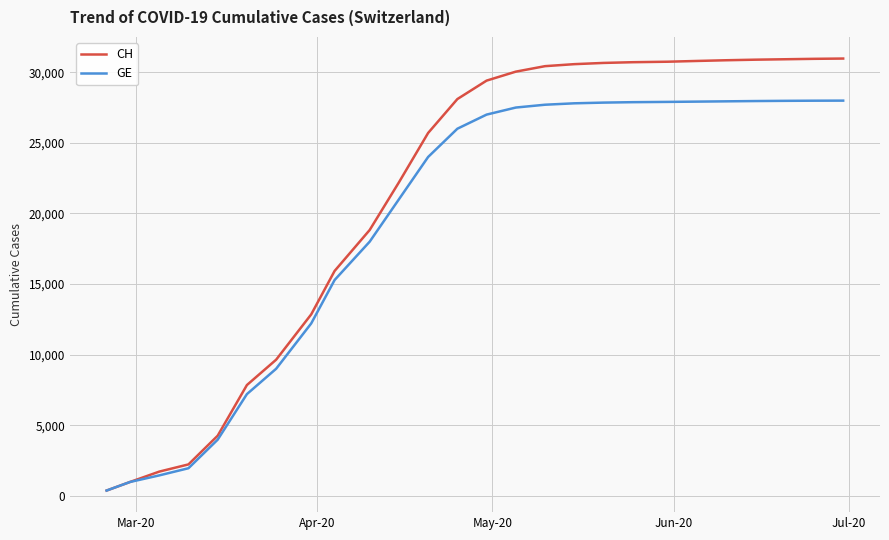

Which series has the widest spread of values?

CH